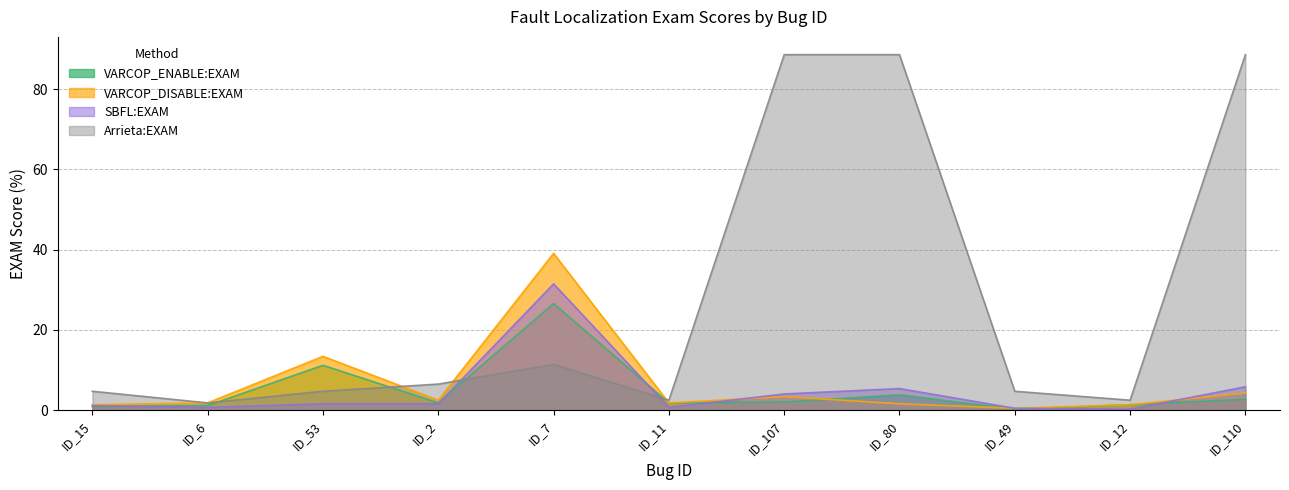

Which series ends up on top after the final intersection of VARCOP_ENABLE:EXAM and VARCOP_DISABLE:EXAM?

VARCOP_DISABLE:EXAM